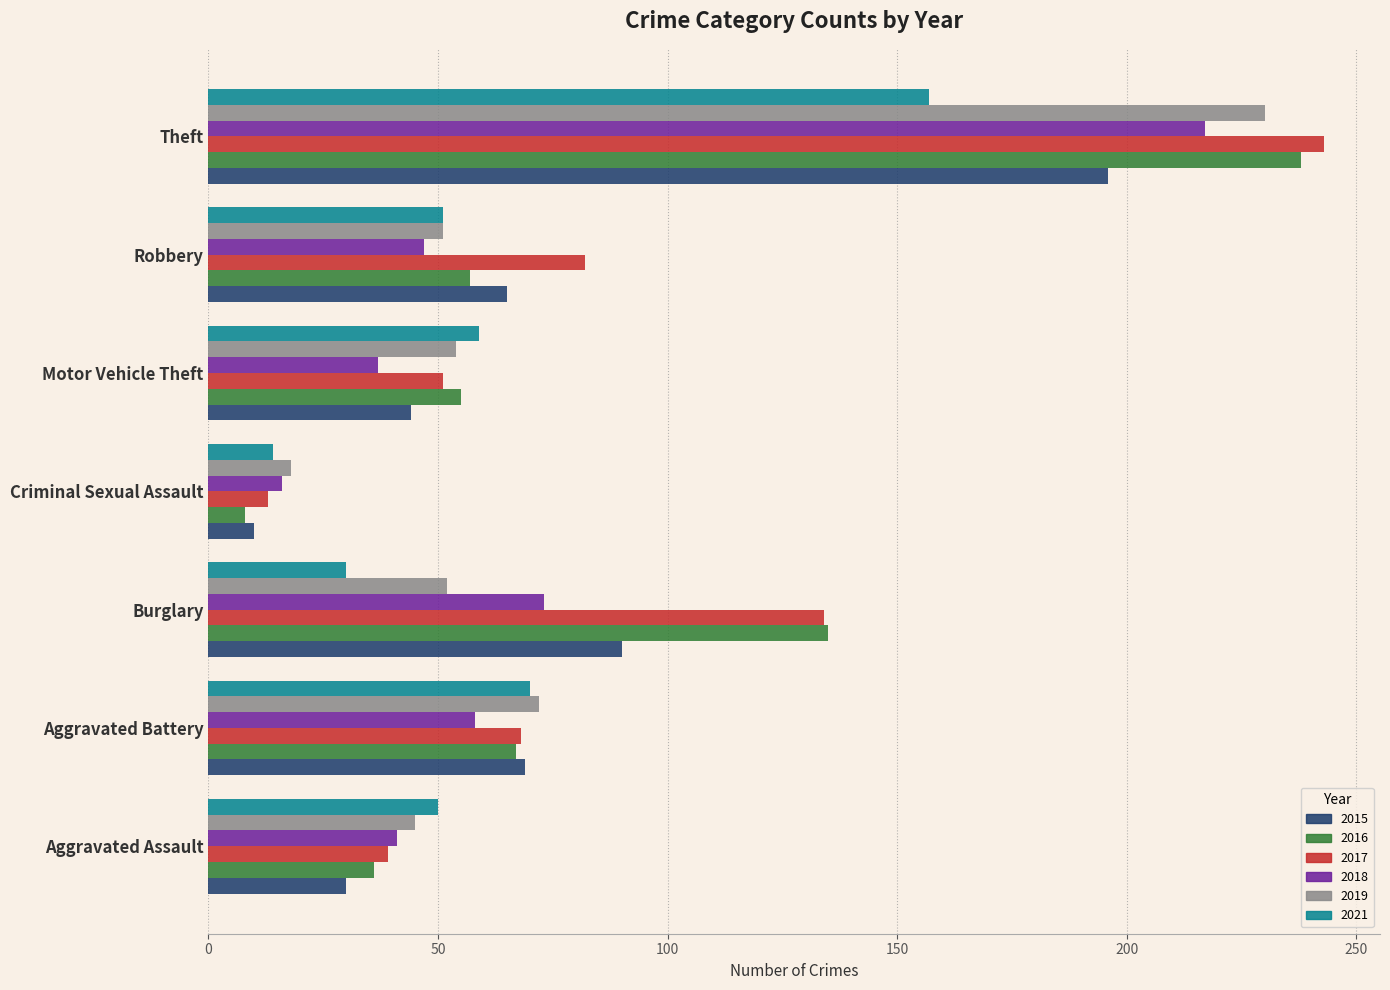

What is the spread (max minus min) of values at Robbery?

35